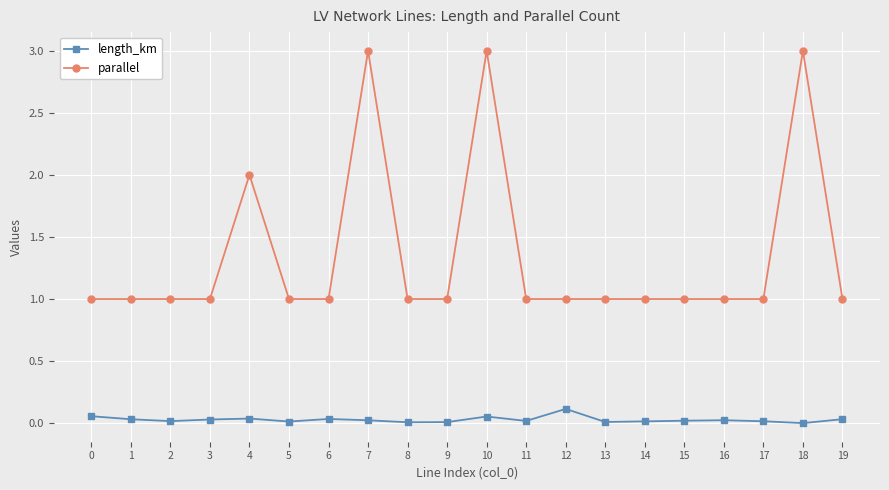

True or false: length_km and parallel cross at least once.

False